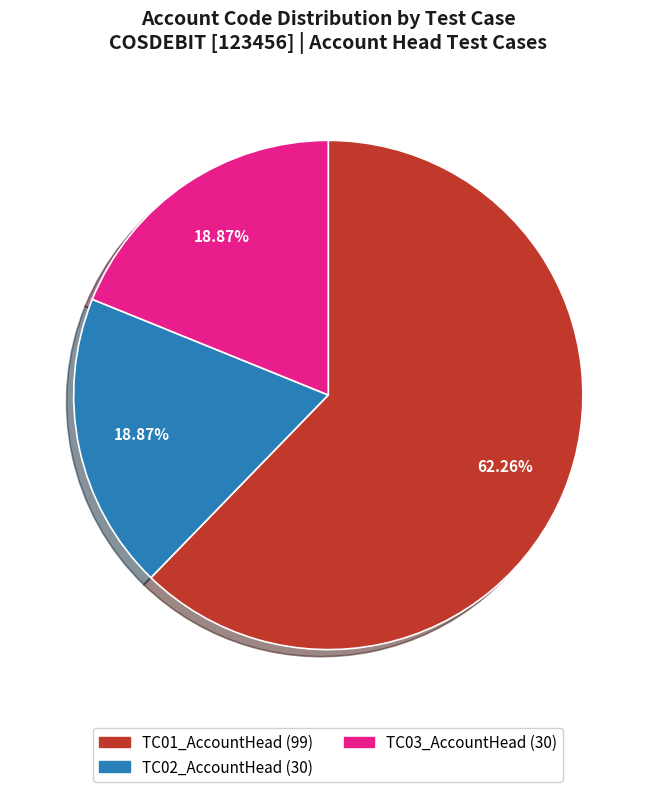

What percentage is the TC03_AccountHead slice, to the nearest percent?

19%